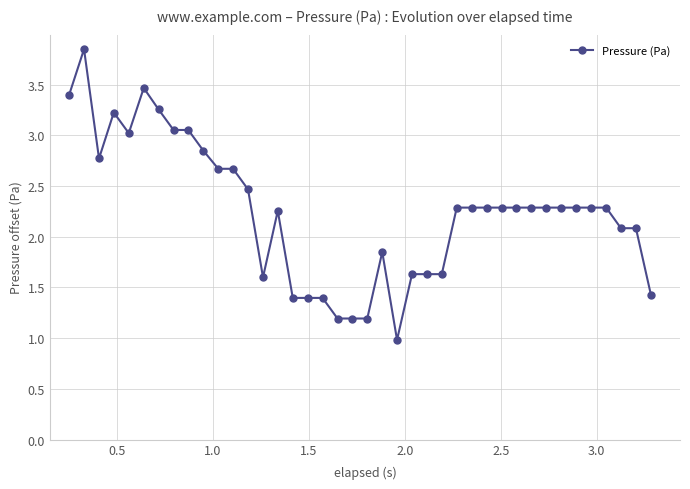

True or false: there are more than 0 points higher than both neighbors.

True